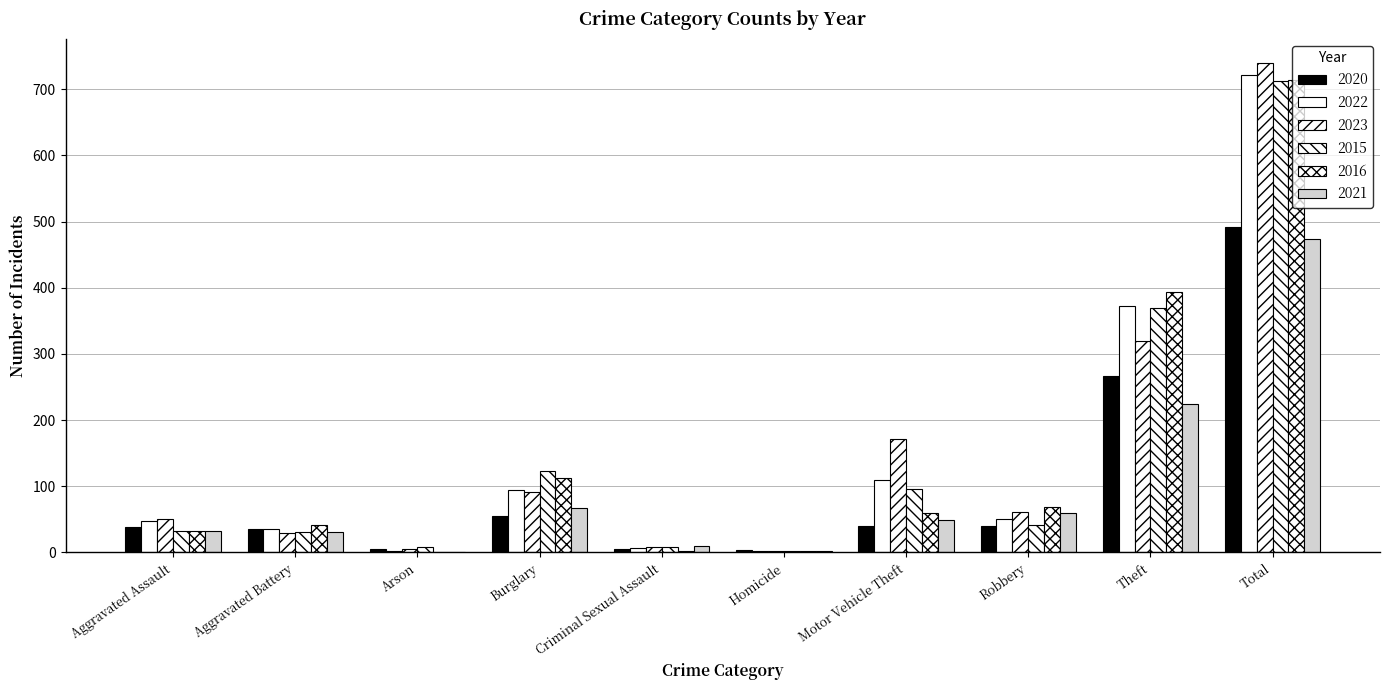

At which label does 2022 reach its minimum?

Arson